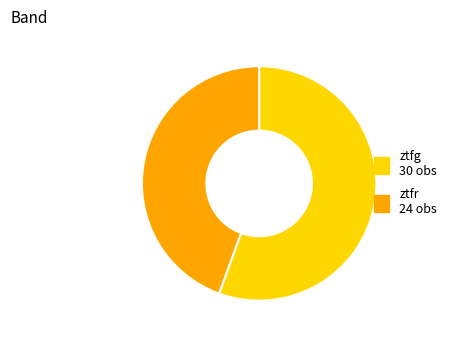

What is the ratio of the value at ztfr to the value at ztfg?

0.8